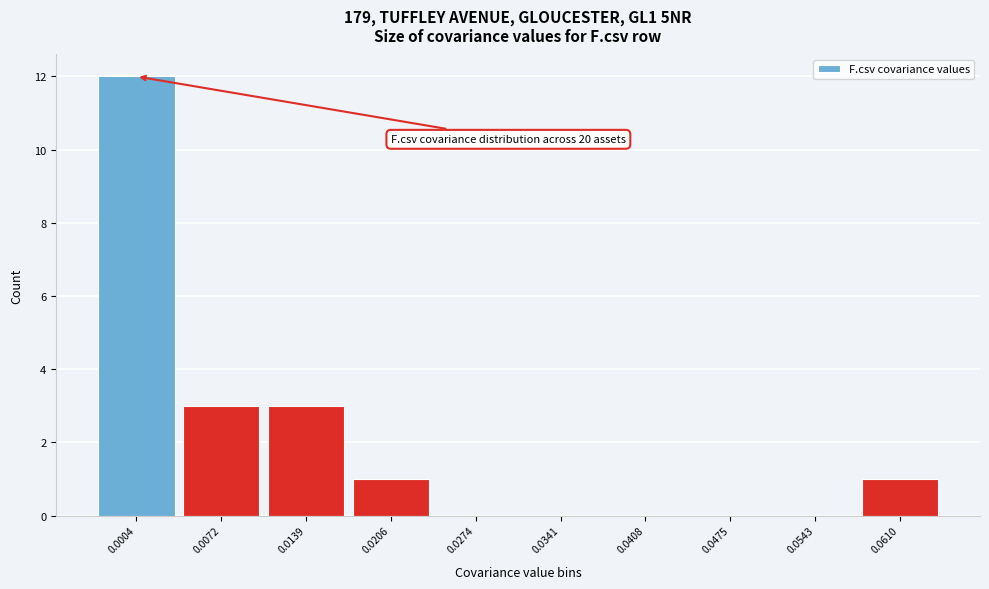

Reading right to left, list all the values displayed in this chart.

0.0610=1	0.0543=0	0.0475=0	0.0408=0	0.0341=0	0.0274=0	0.0206=1	0.0139=3	0.0072=3	0.0004=12